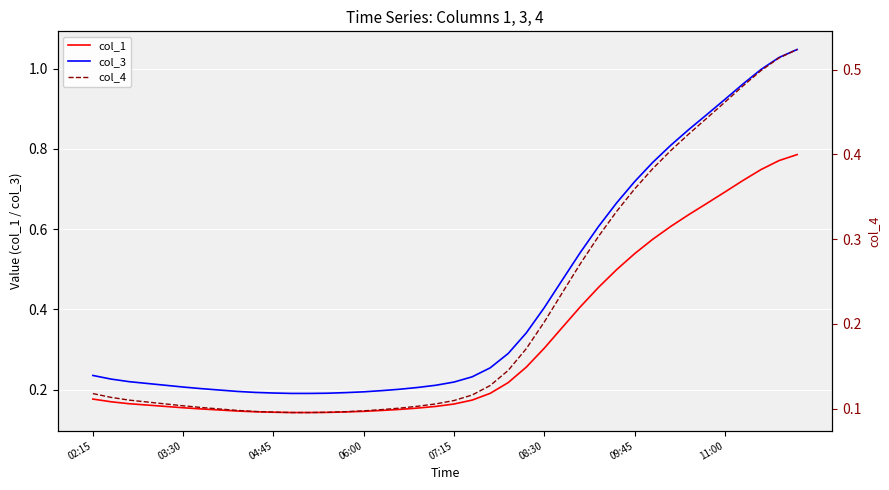

What is the sum of the col_4 values at 12 and 29?

0.4